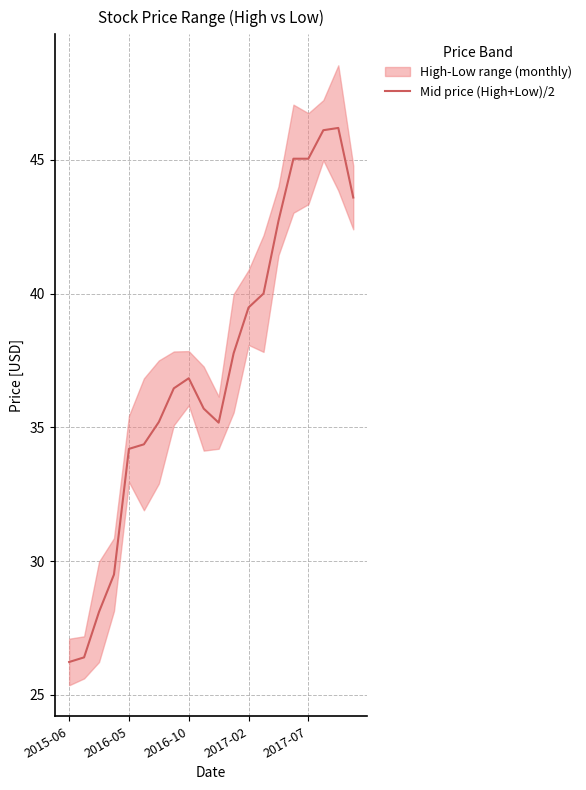

How many lines are shown in the chart?

1